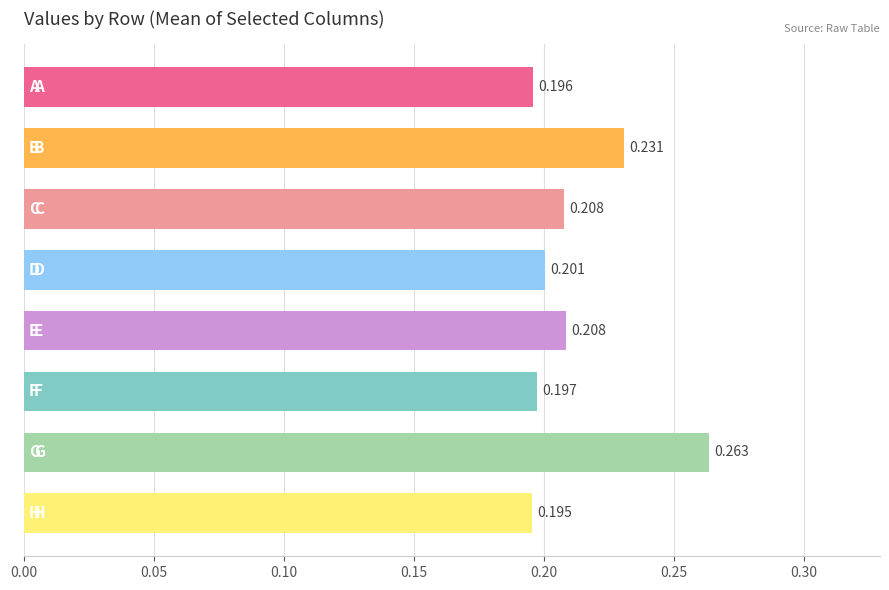

Does the chart contain stacked bars?

No